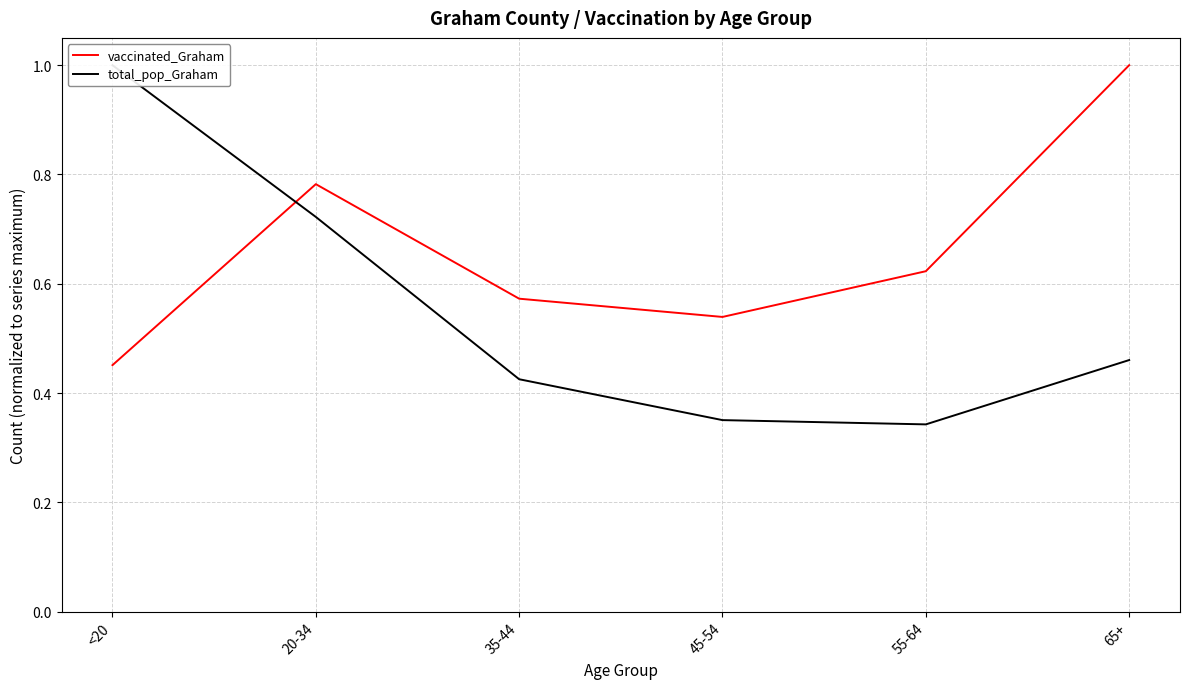

How many distinct data groups are displayed?

2